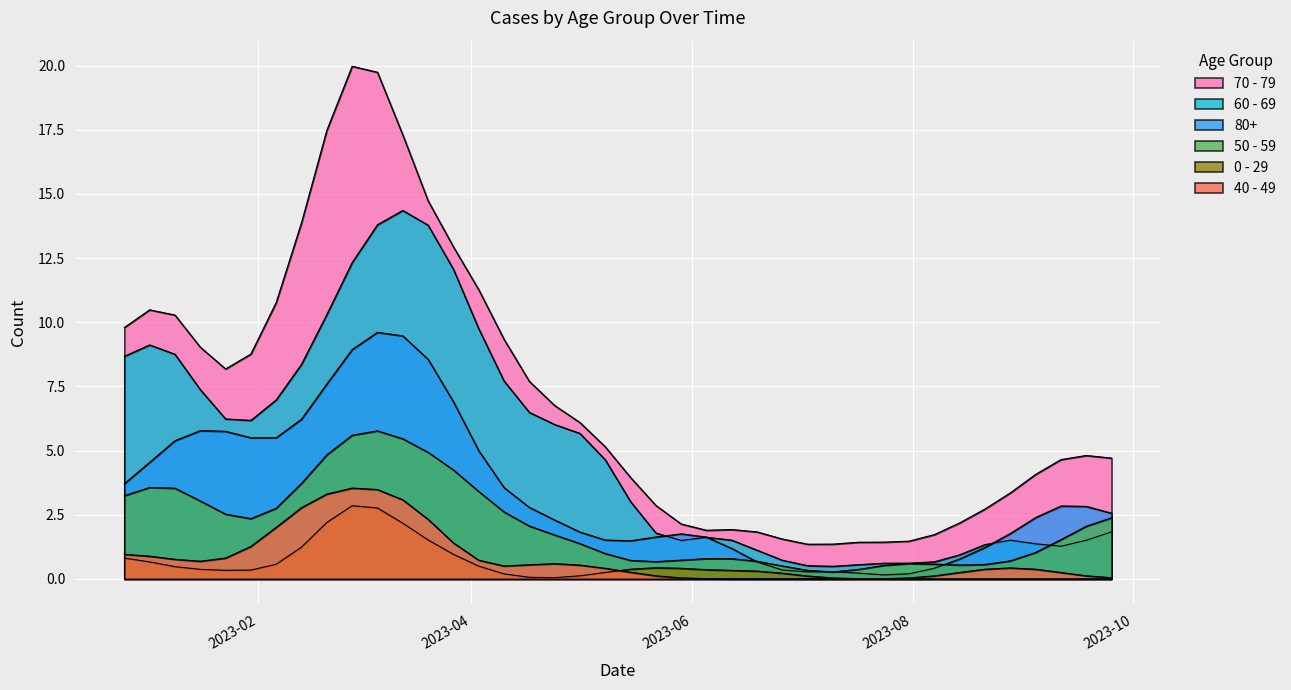

How many lines are shown in the chart?

6